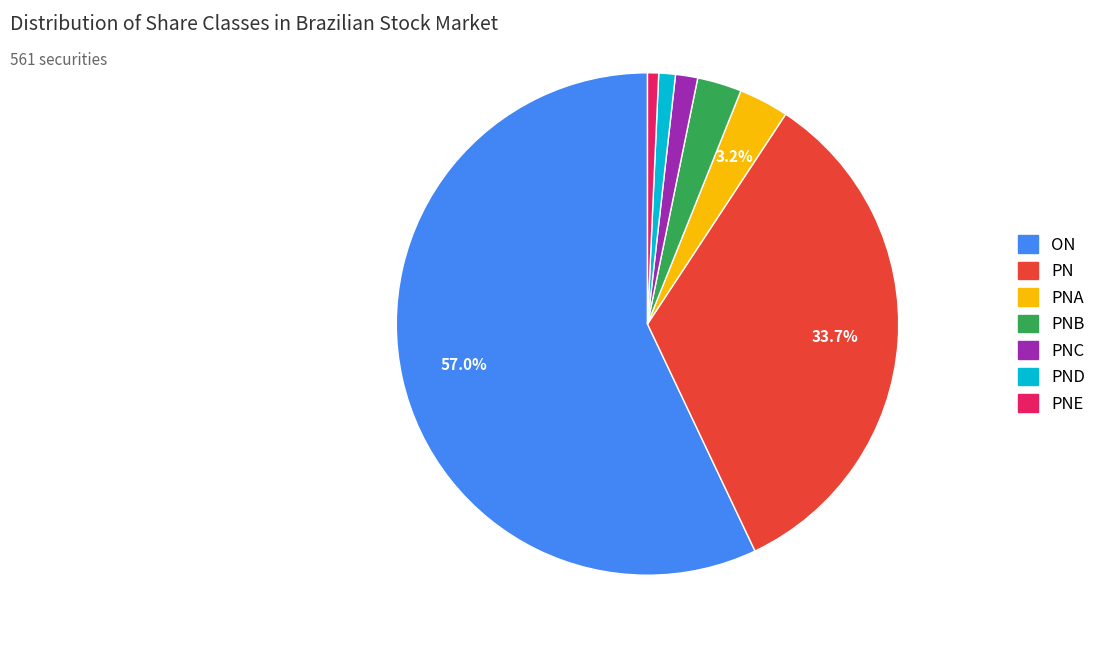

Between ON and PNB, which is larger?

ON